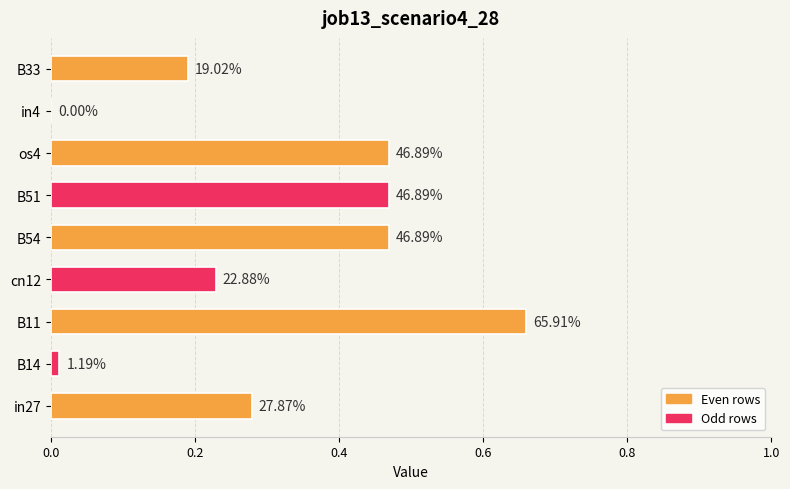

Are the bars horizontal?

Yes